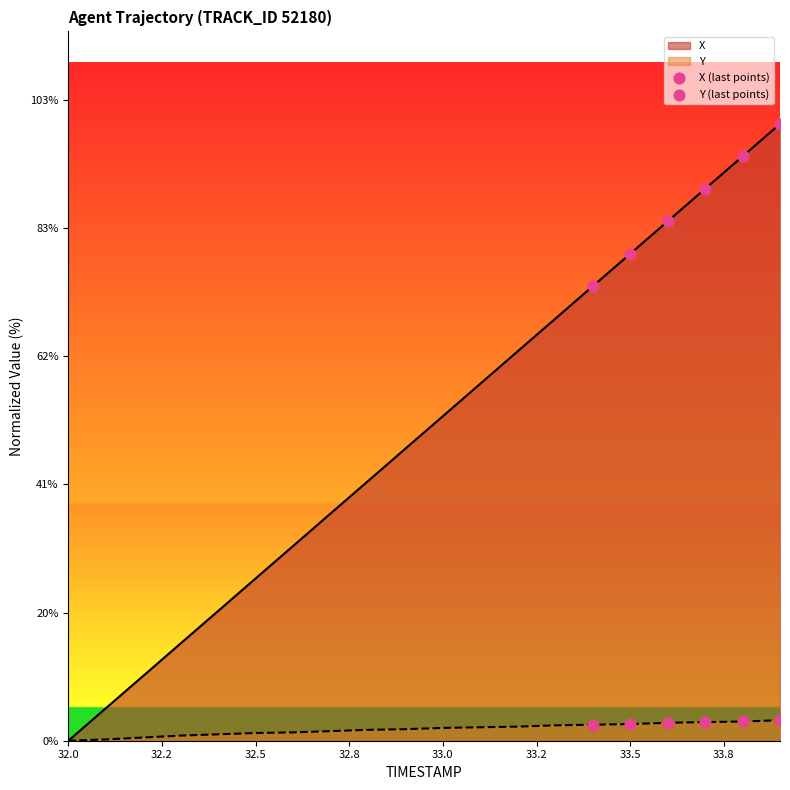

Is the value of Y (last points) at 32.2 greater than the value of X (last points) at 33.0?

No